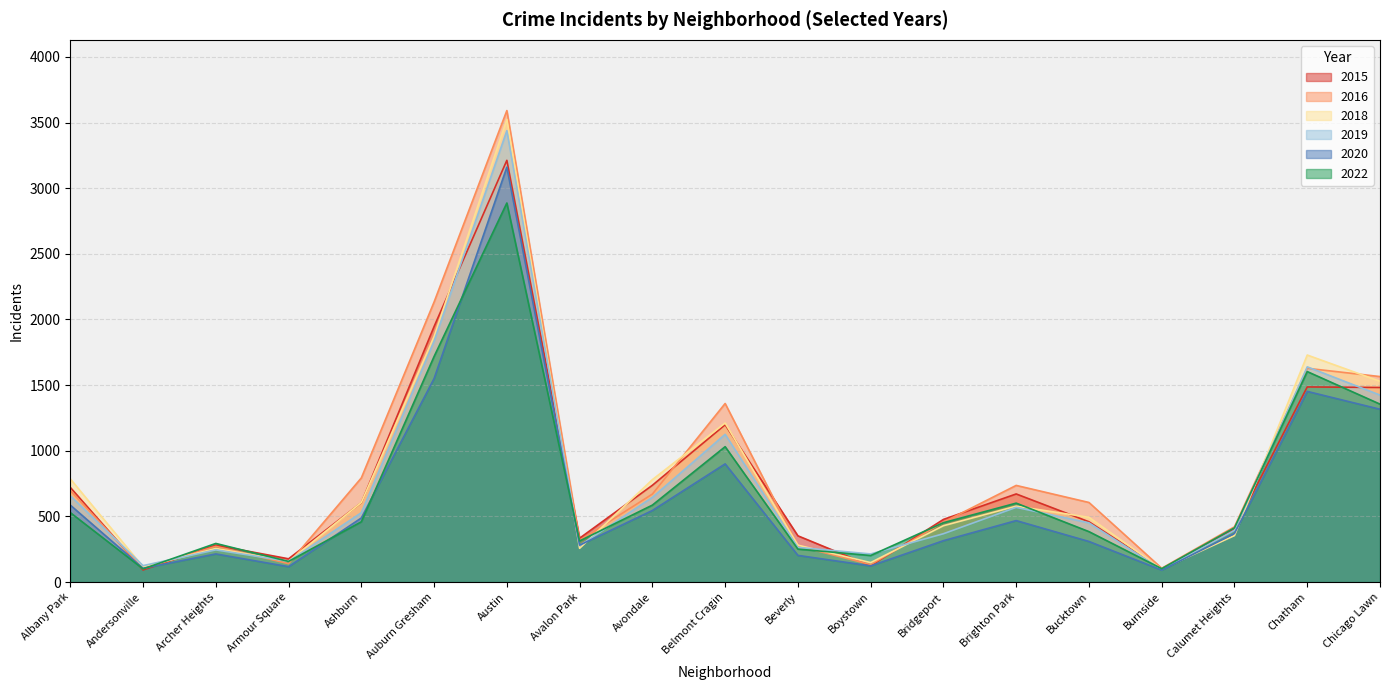

Between Armour Square and Beverly, which is larger?

Beverly